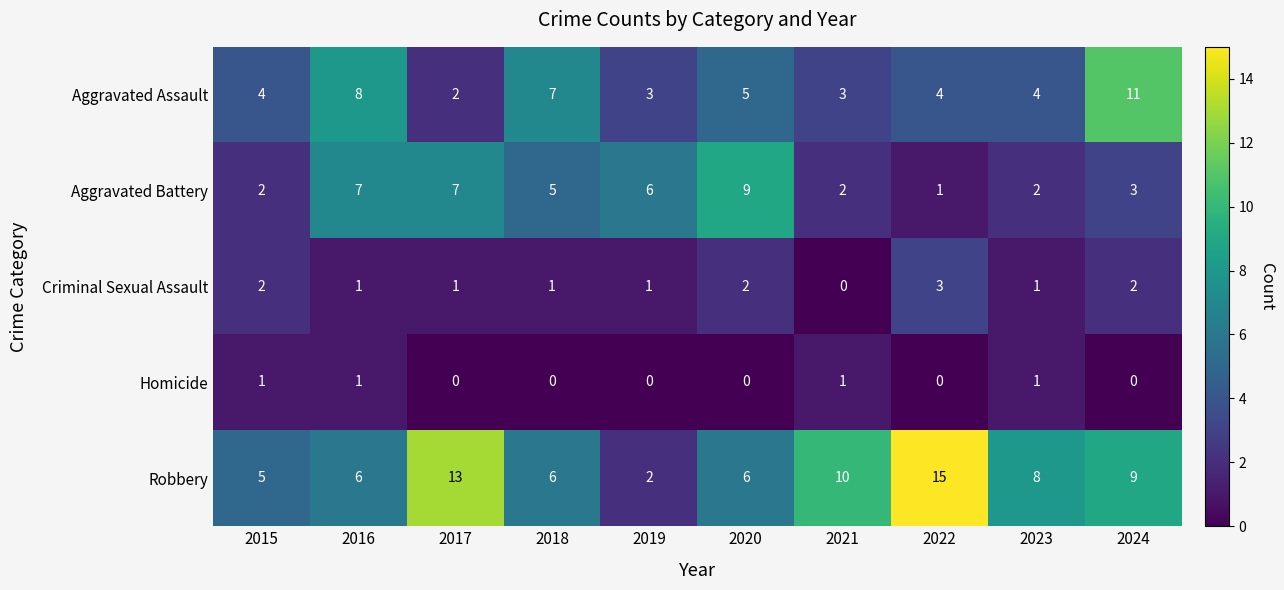

How many data points in Homicide are above 0?

4